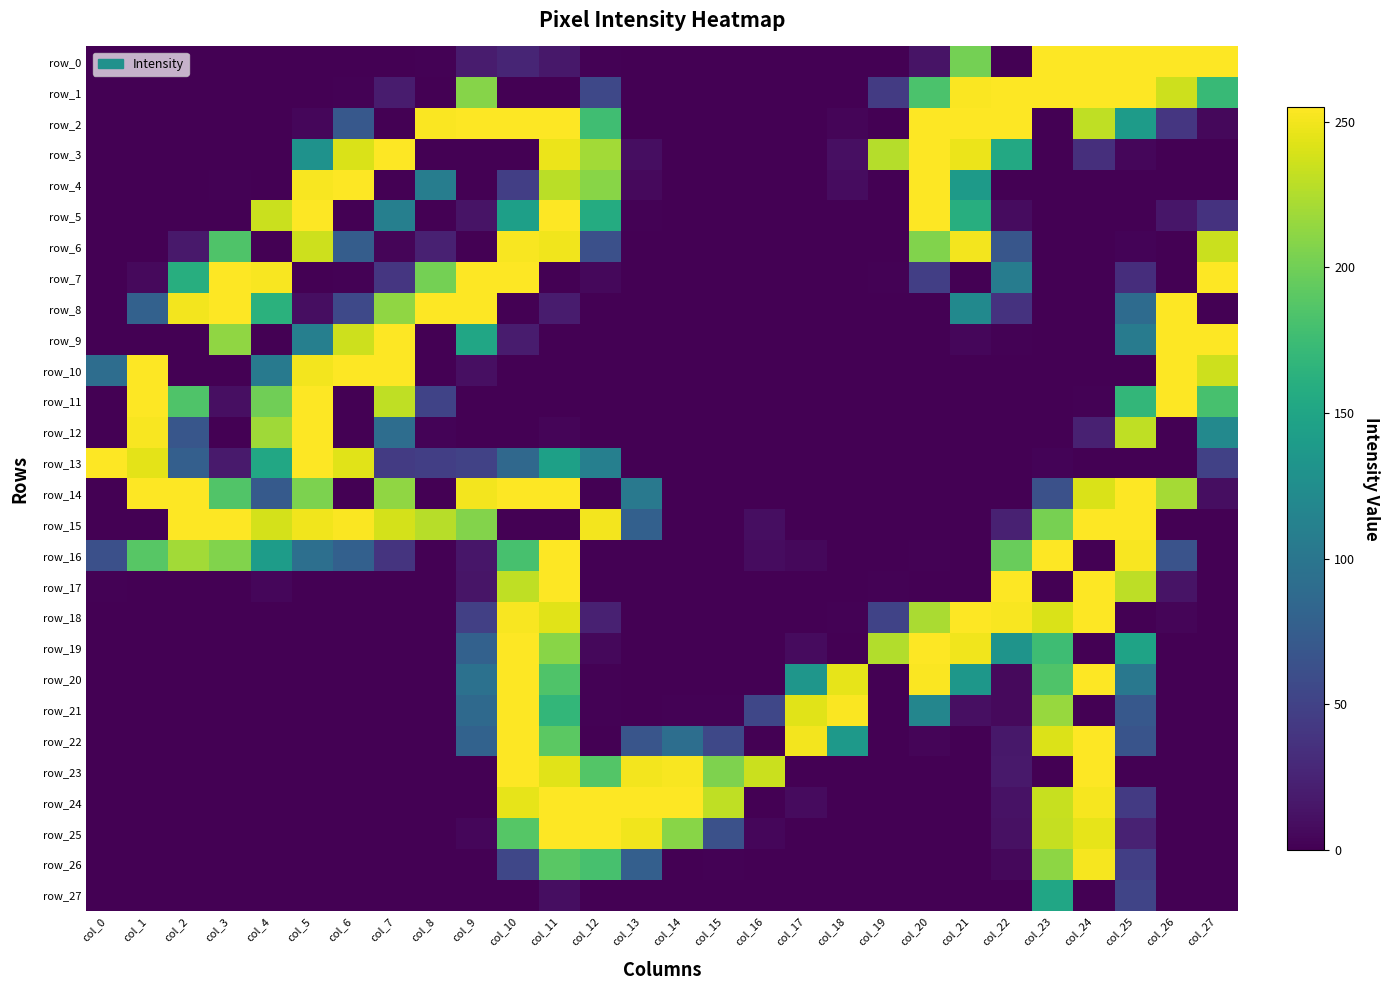

What is the sum of all row_4 values?

1511